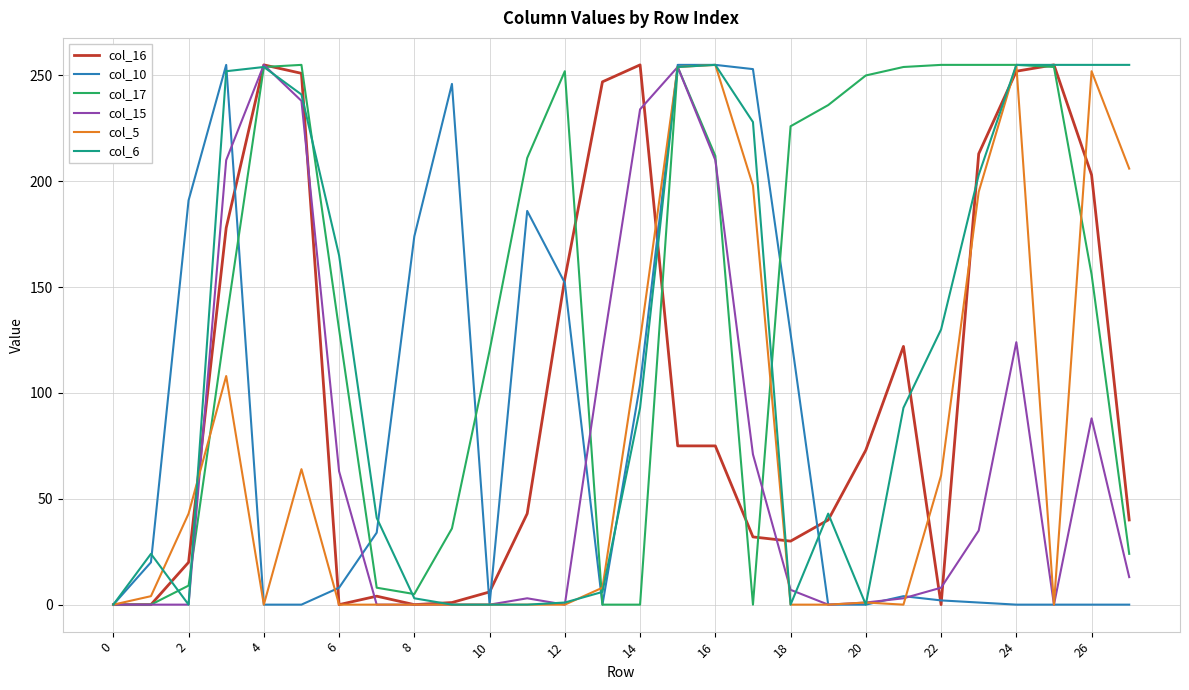

Which series has the largest total across all categories?

col_17